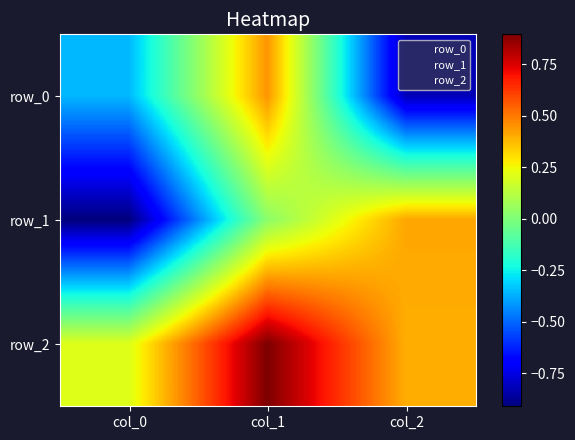

Which series has the largest total across all categories?

row_2